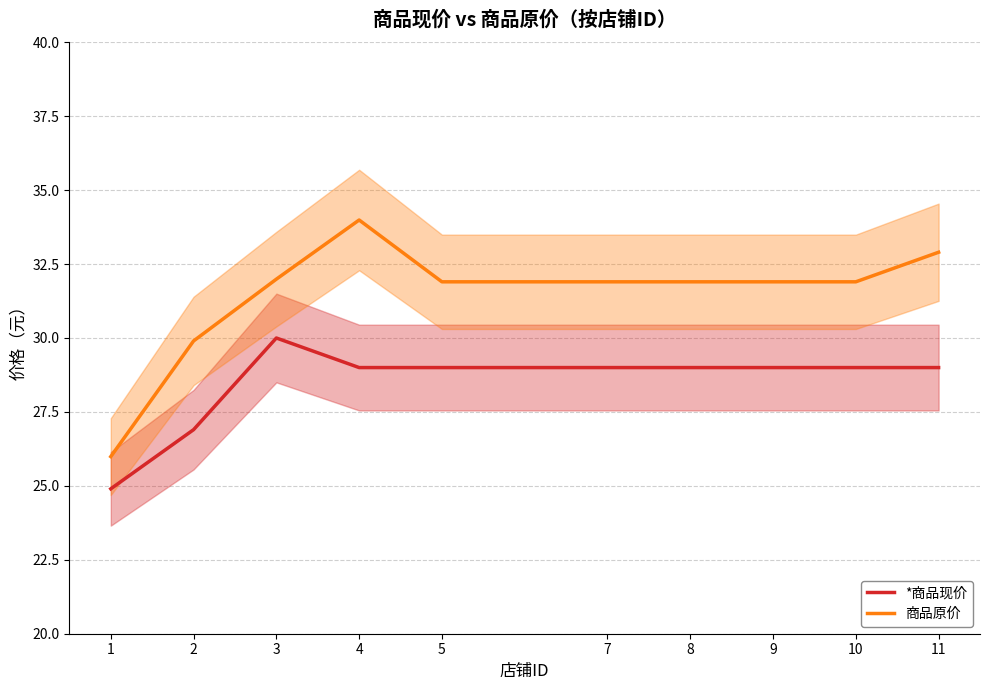

At 9, list the series in order from largest to smallest.

商品原价, *商品现价